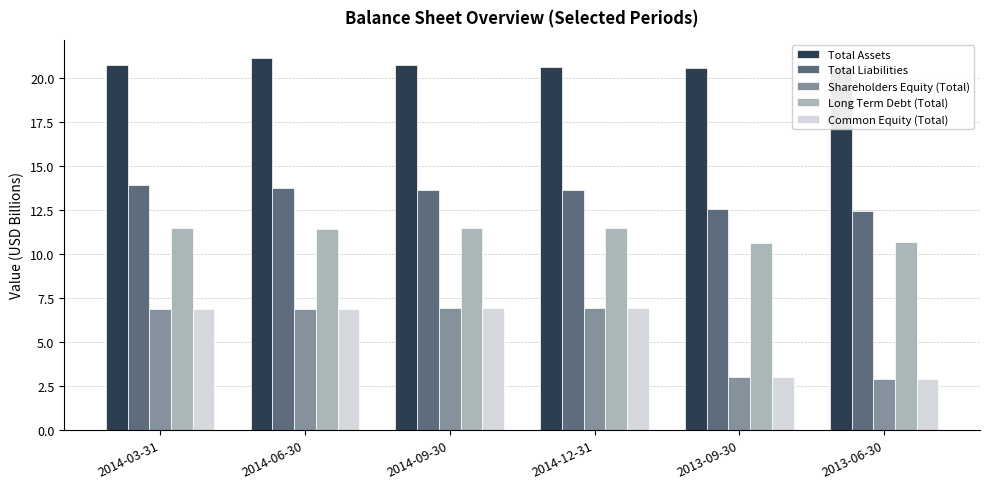

What is the difference between the maximum and minimum values in the Long Term Debt (Total) series?

0.8